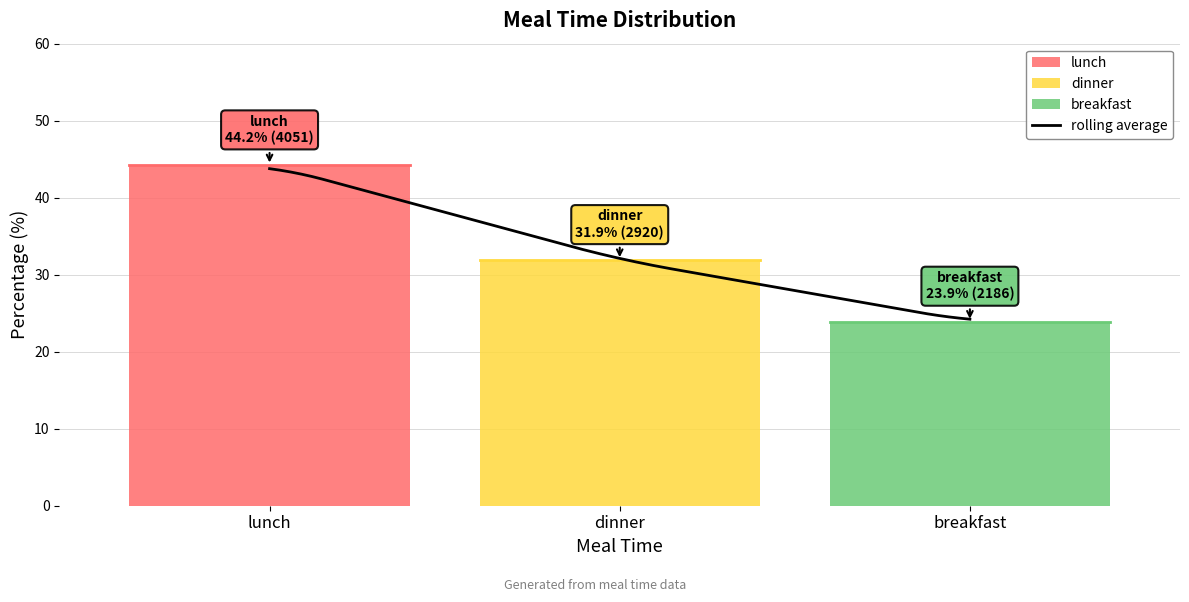

What is the minimum value shown in the chart?

24.2